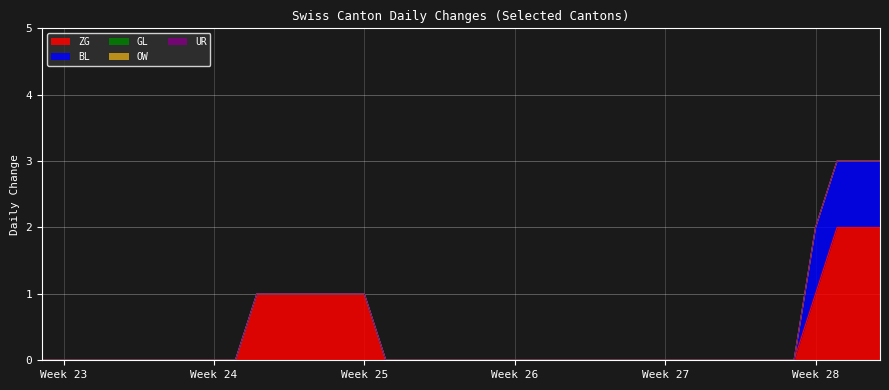

At which category is the sum across all series the highest?

37